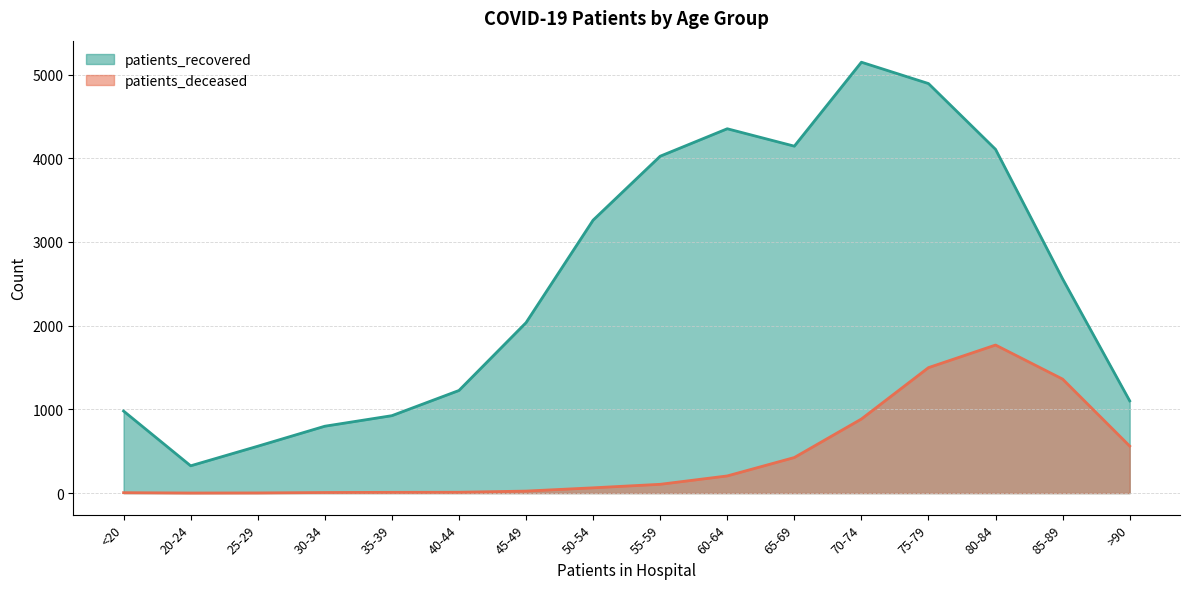

At which category does patients_recovered reach its first local peak?

60-64